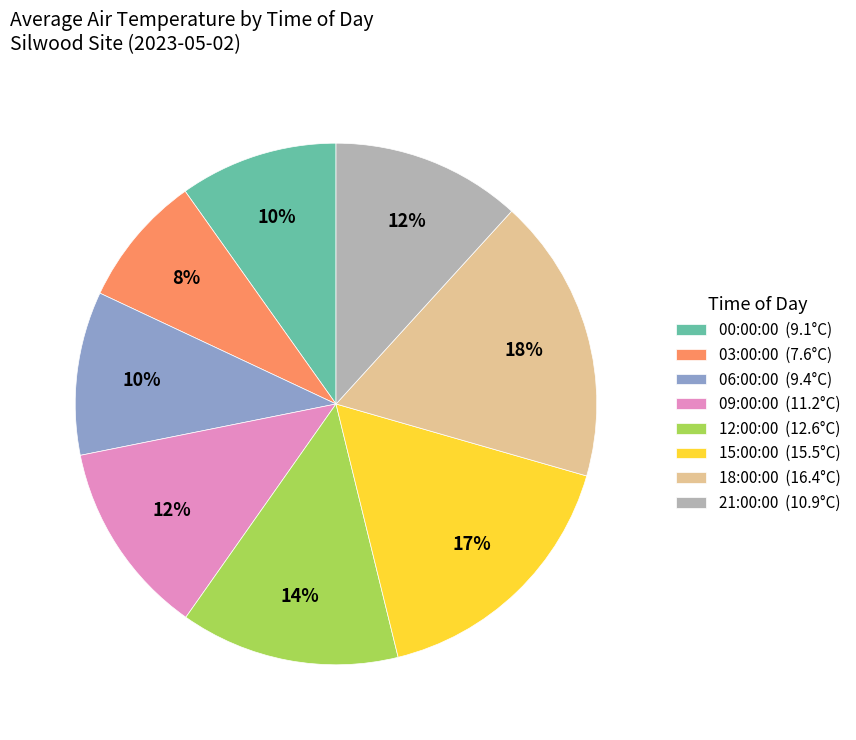

Is it true that 21:00:00 is 1% of the pie?

False